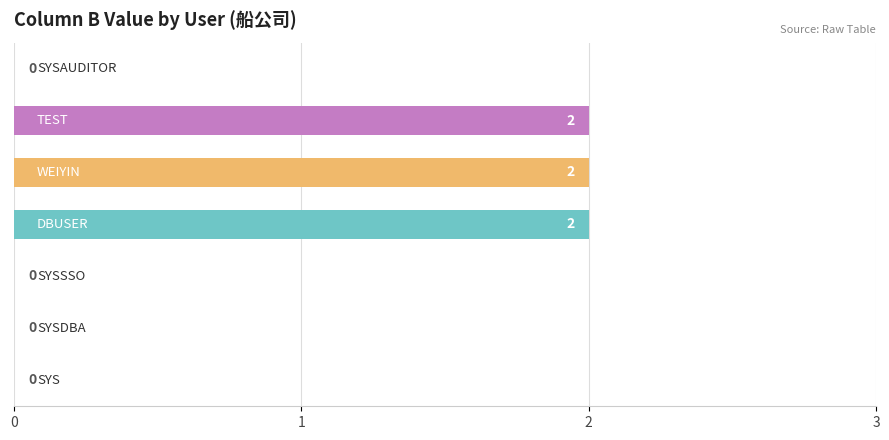

How many categories are shown in the chart?

7